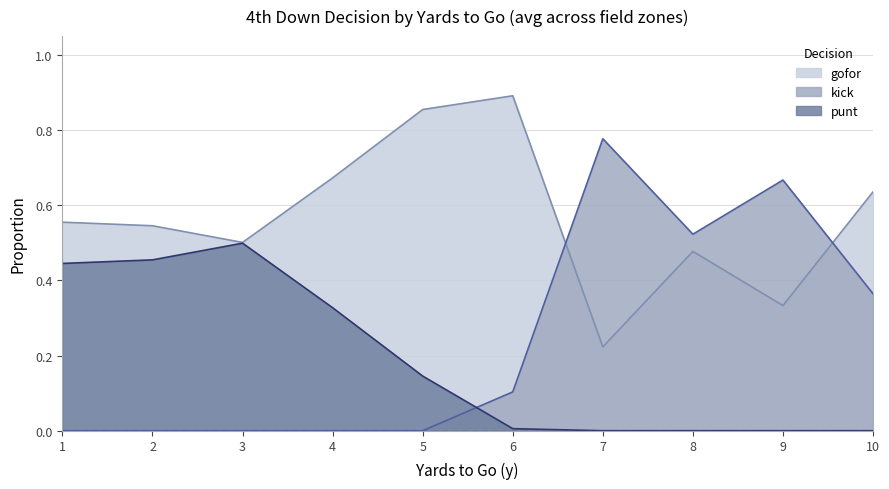

List the series in order of their peak value, lowest first.

punt, kick, gofor